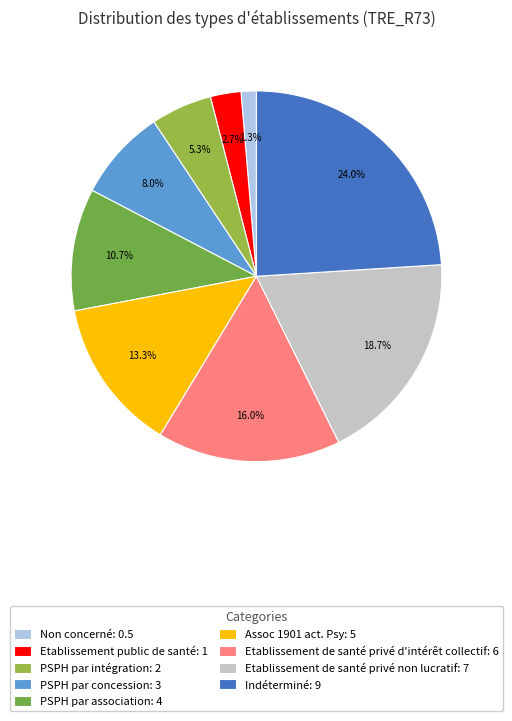

Does Assoc 1901 act. Psy represent more than half of the total?

No